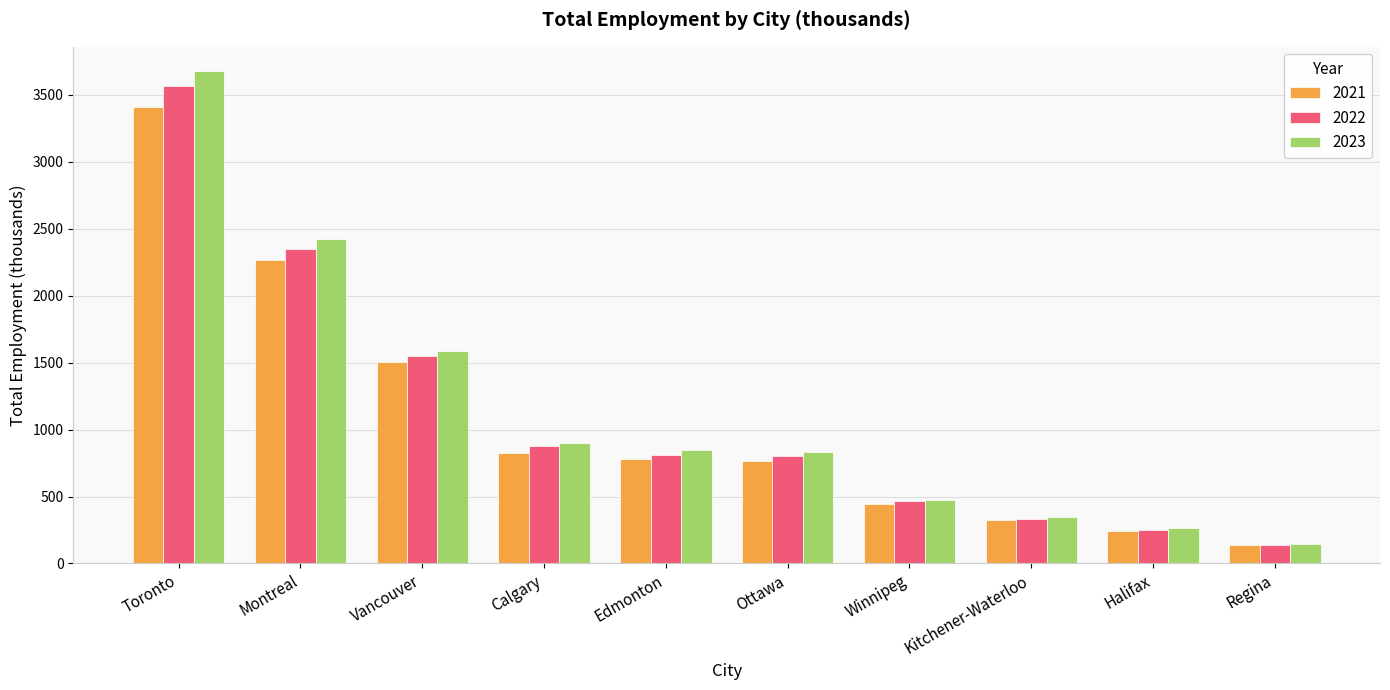

What is the difference between the 2023 values at Kitchener-Waterloo and Calgary?

559.8